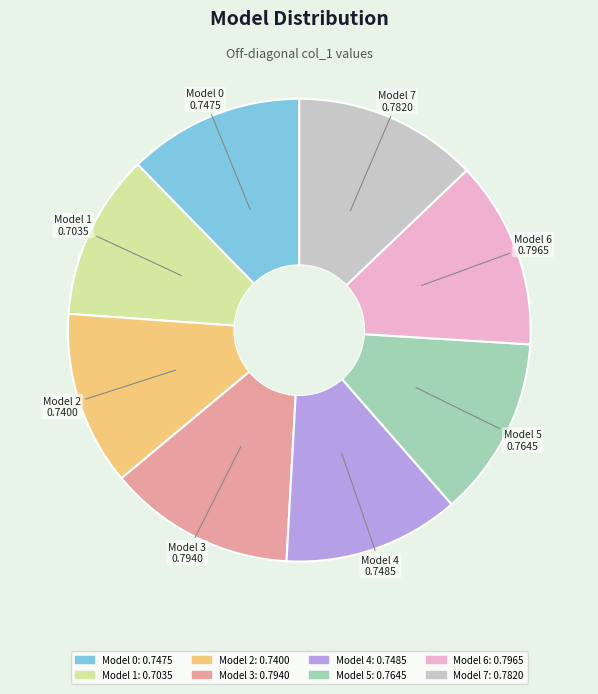

Which slice is the smallest?

Model 1